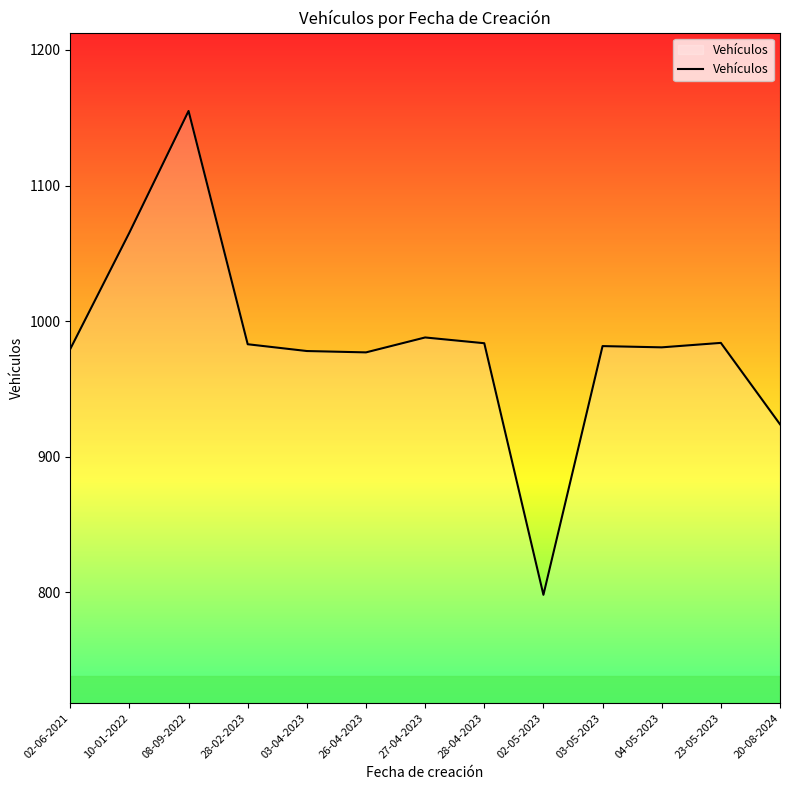

What is the difference between the values at 28-04-2023 and 02-05-2023?

185.5